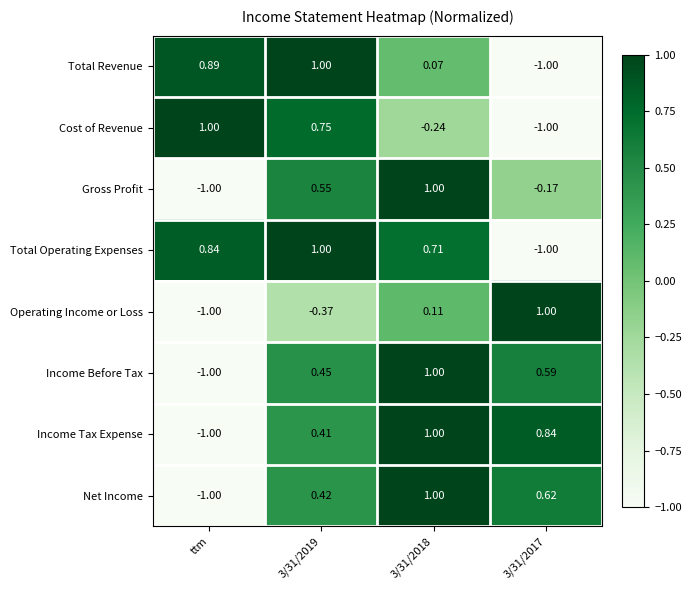

What is the total value across all series at ttm?

-2.3